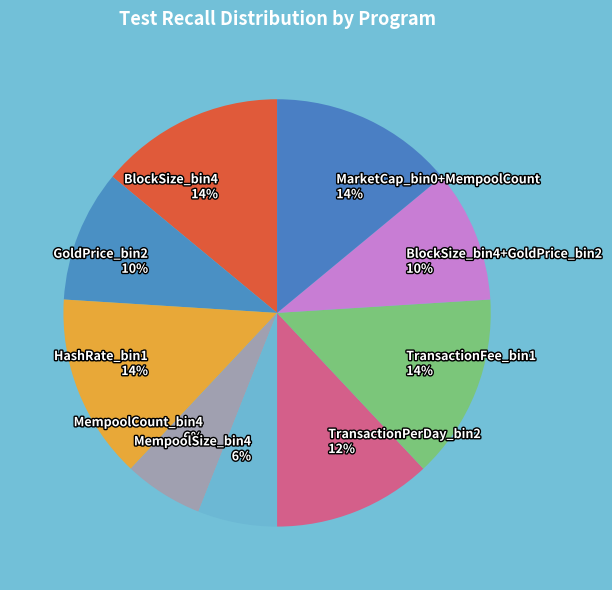

Count the number of slices in the pie.

9